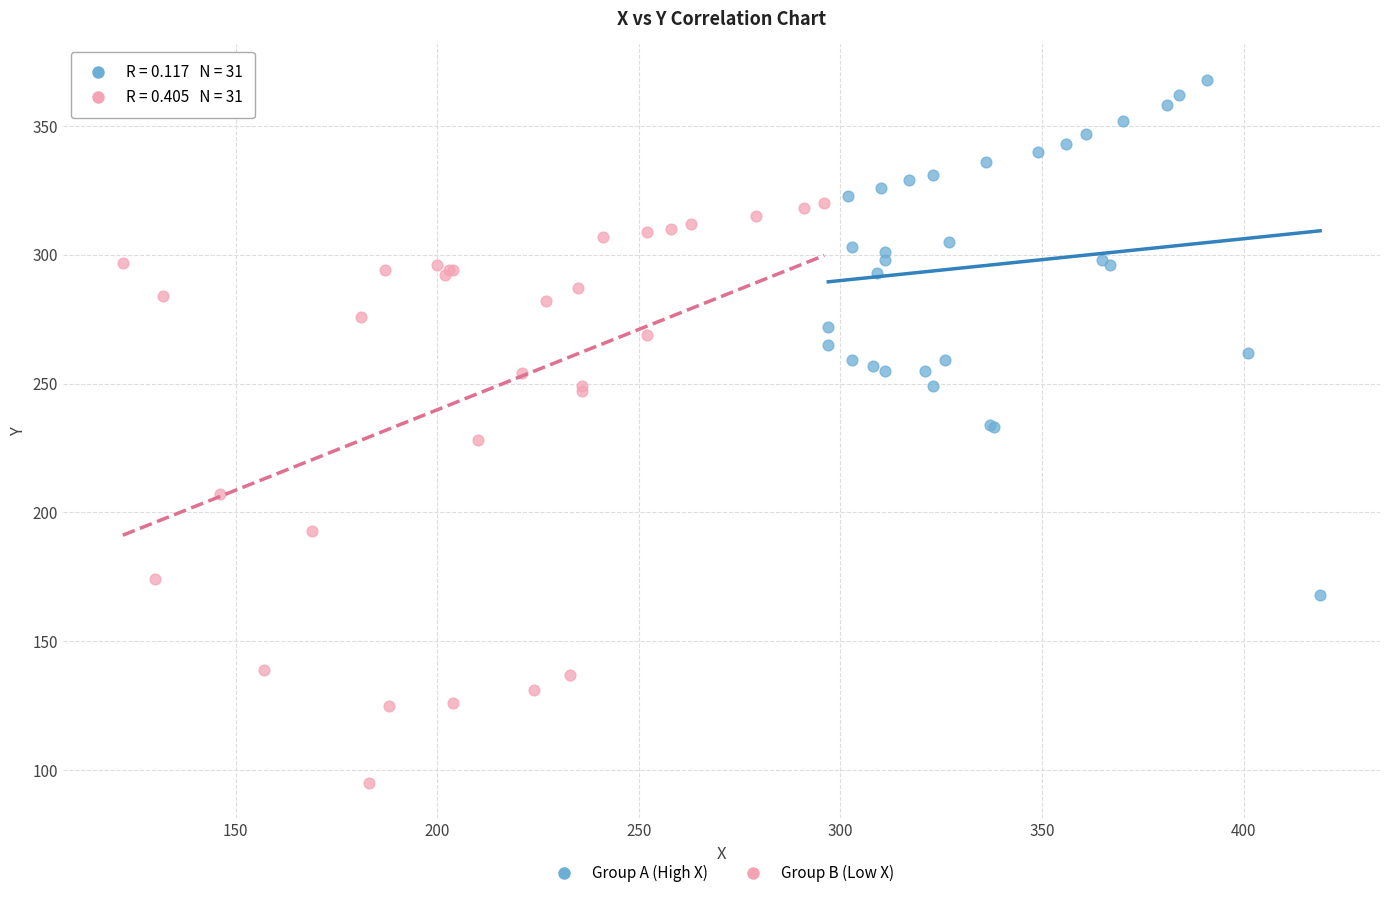

Which series reaches the minimum Y coordinate?

Group B (Low X)